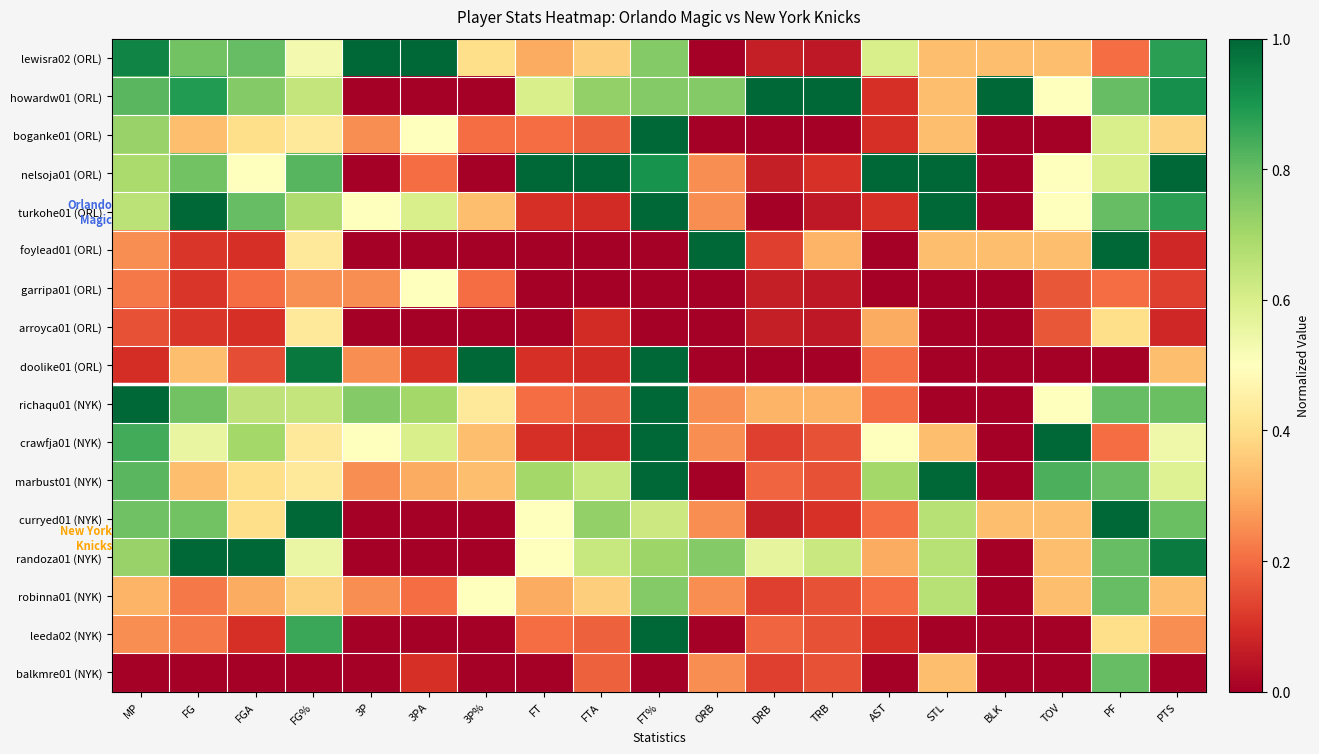

What is the maximum value shown in the chart?

1.0